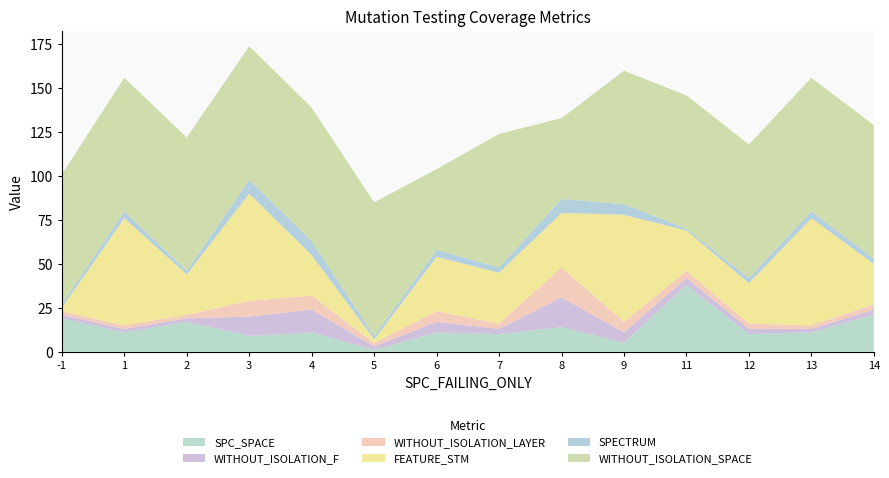

Reading left to right, transcribe all the data shown in this chart.

SPC_SPACE: 19	11	17	9	11	1	11	10	14	5	38	10	11	21
WITHOUT_ISOLATION_F: 2	2	2	11	13	2	6	3	17	6	4	3	2	3
WITHOUT_ISOLATION_LAYER: 2	2	2	9	8	2	6	3	17	6	4	3	2	3
FEATURE_STM: 2	61	23	61	23	2	31	29	31	61	23	23	61	23
SPECTRUM: 2	4	2	8	8	2	4	3	8	6	1	3	4	3
WITHOUT_ISOLATION_SPACE: 74	76	76	76	76	76	46	76	46	76	76	76	76	76